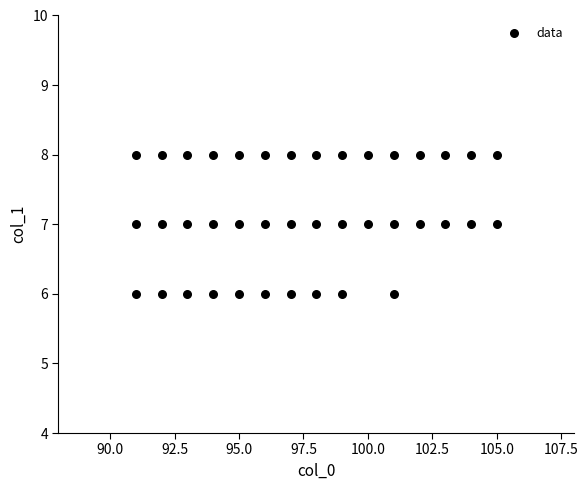

What is the range of X values (max minus min)?

14